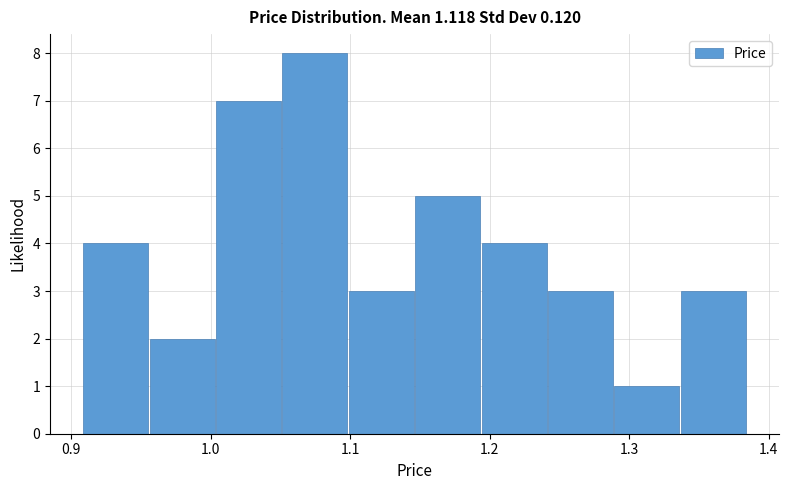

Which range on the x-axis has the tallest bar?

1.05 to 1.10